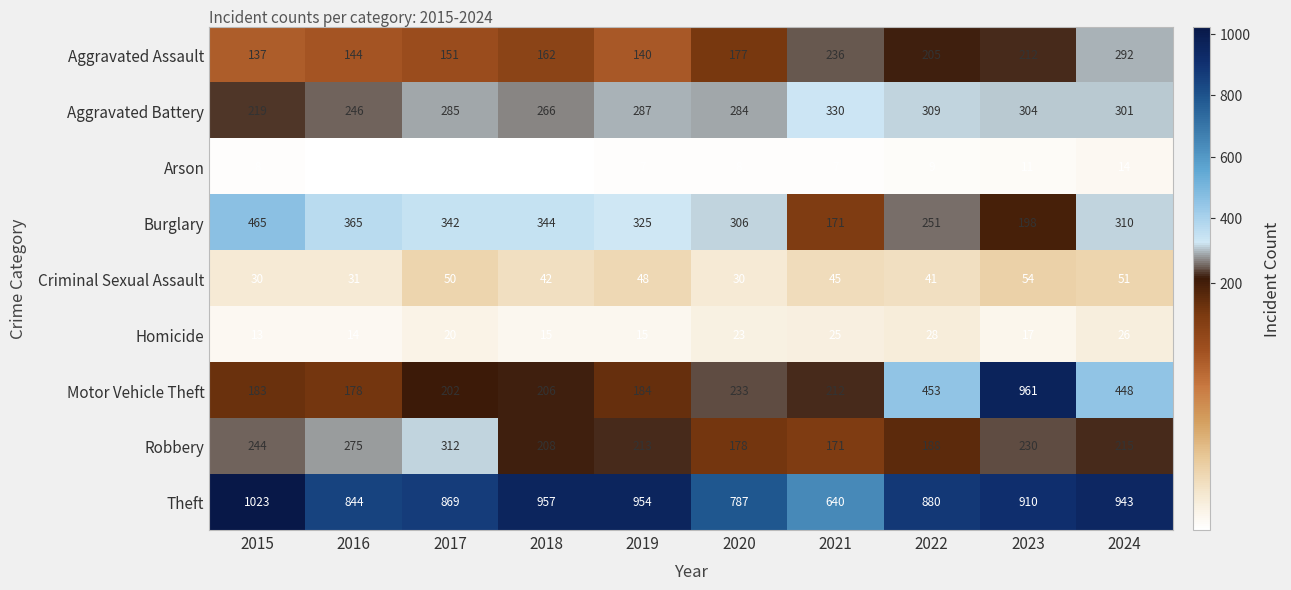

Rank the series at 2018 from lowest to highest value.

Arson, Homicide, Criminal Sexual Assault, Aggravated Assault, Motor Vehicle Theft, Robbery, Aggravated Battery, Burglary, Theft